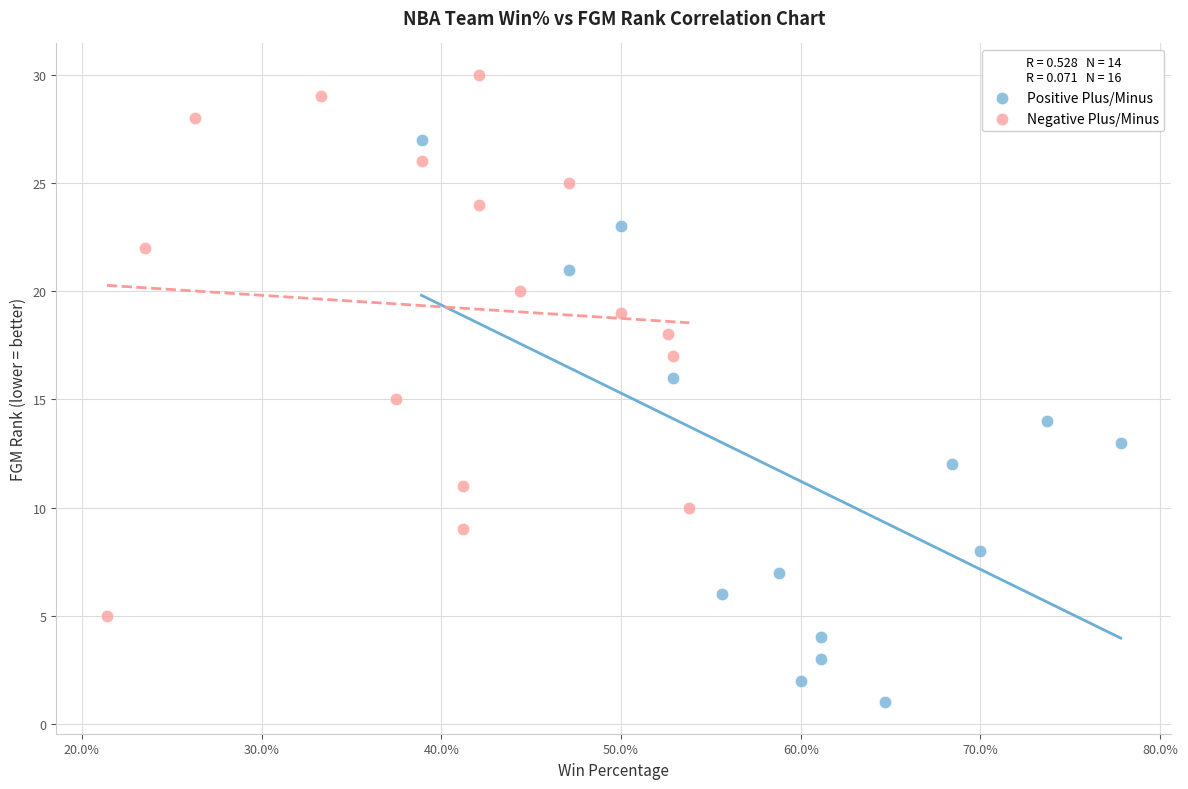

Which series contains the highest Y value?

Negative Plus/Minus